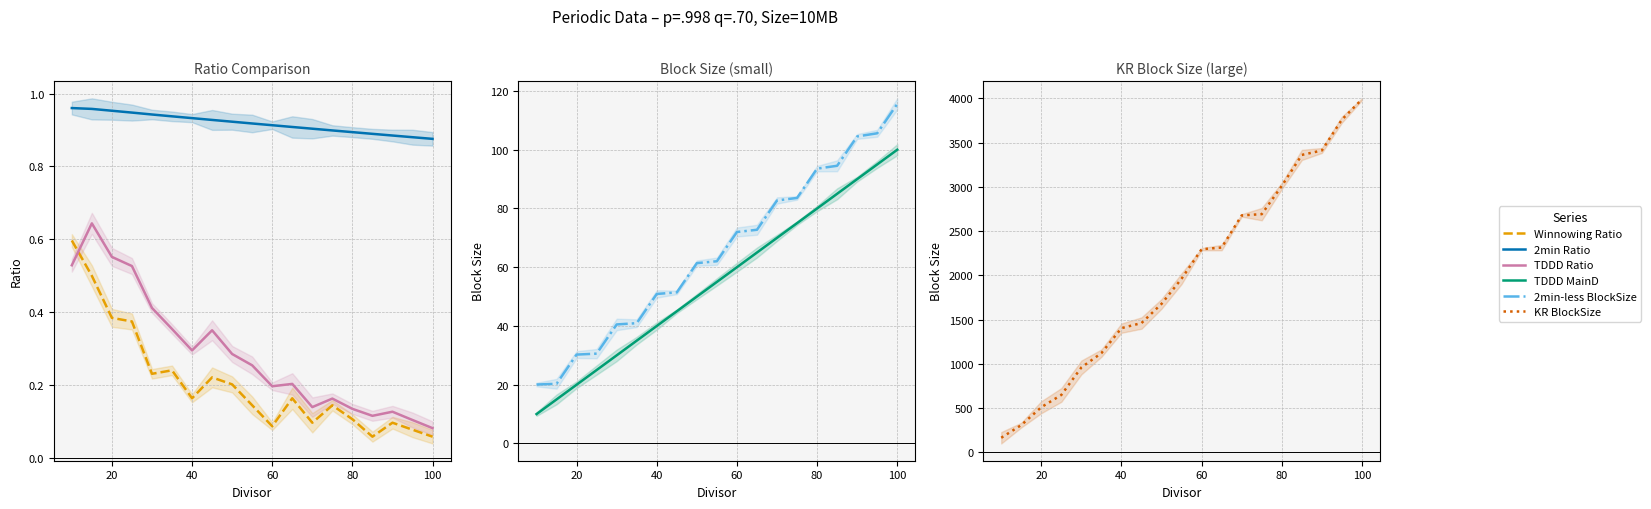

Is the value of KR BlockSize at 12 greater than the value of TDDD MainD at 100?

Yes